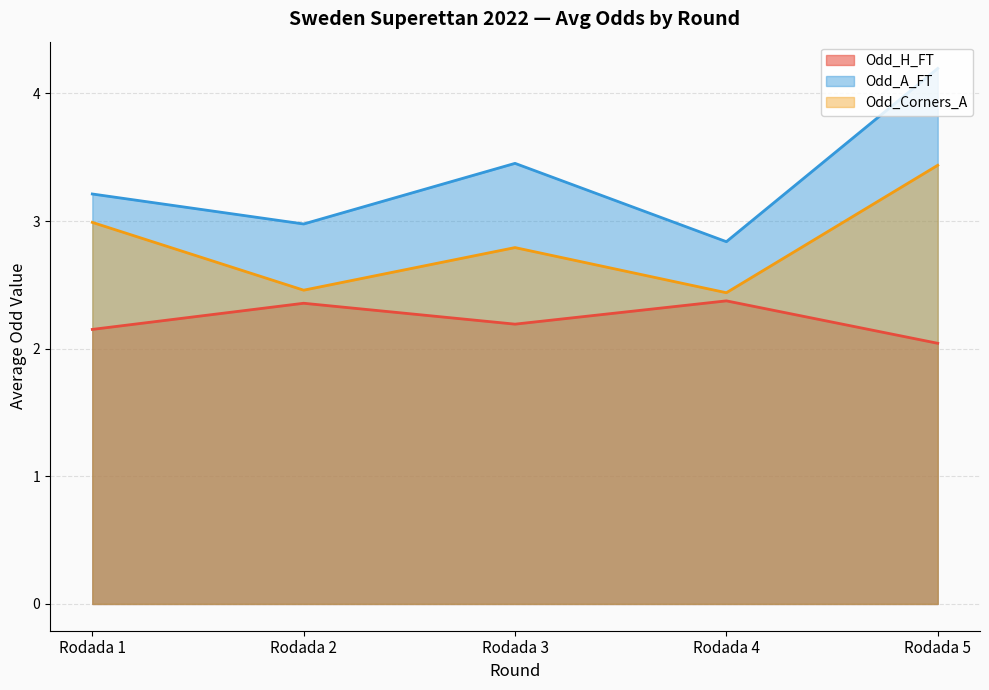

How many lines are shown in the chart?

3